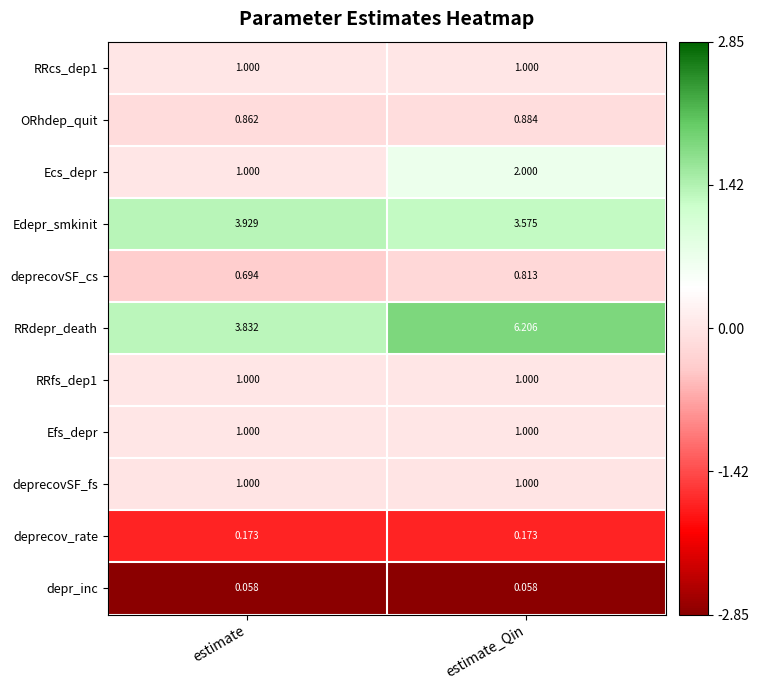

At which category is the sum across all series the highest?

estimate_Qin